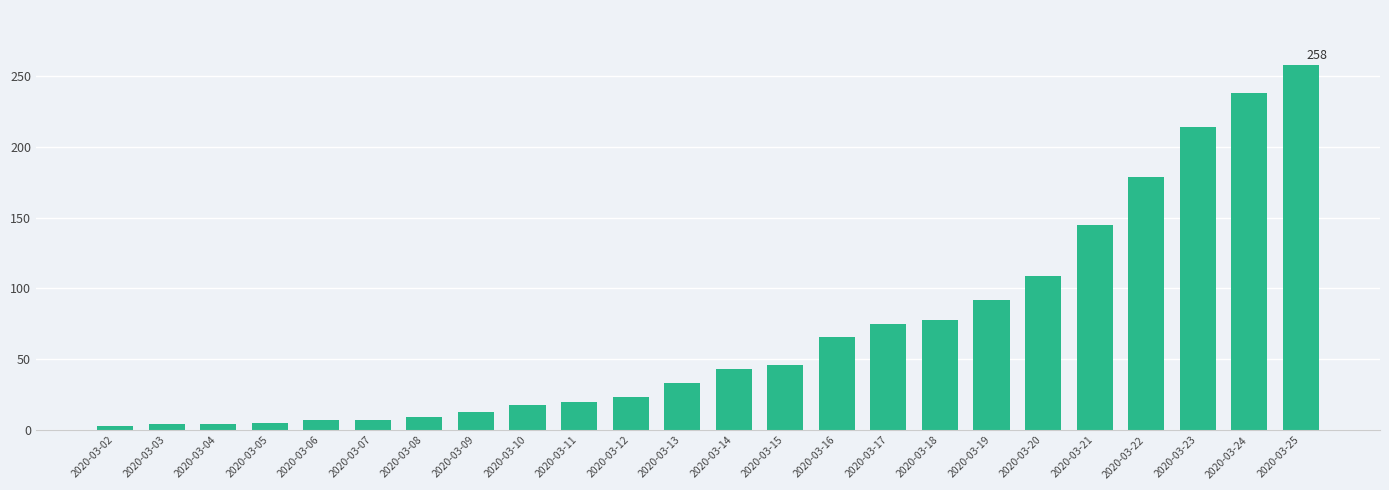

Where is the data nearest to the value 130?

2020-03-21